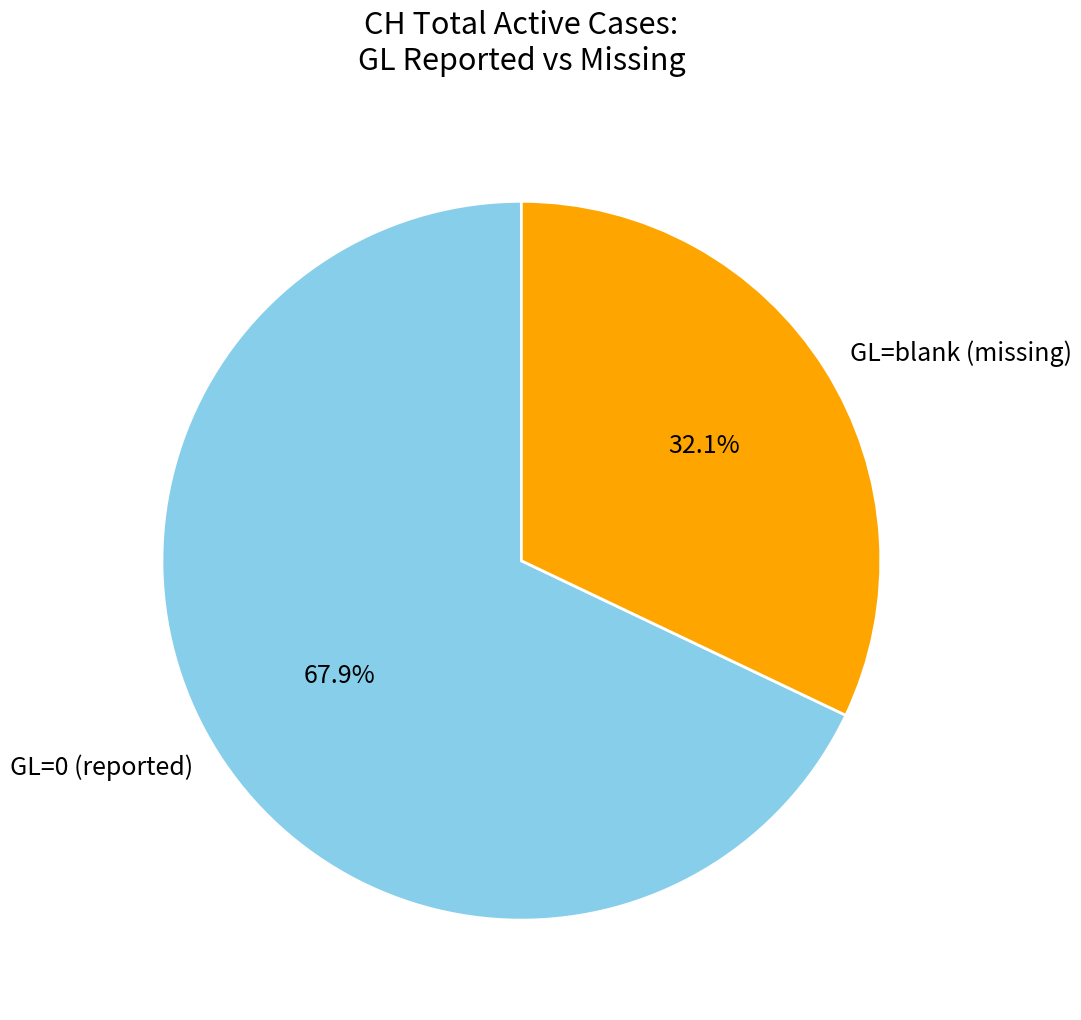

What portion of the pie excludes GL=0 (reported)?

32.1%